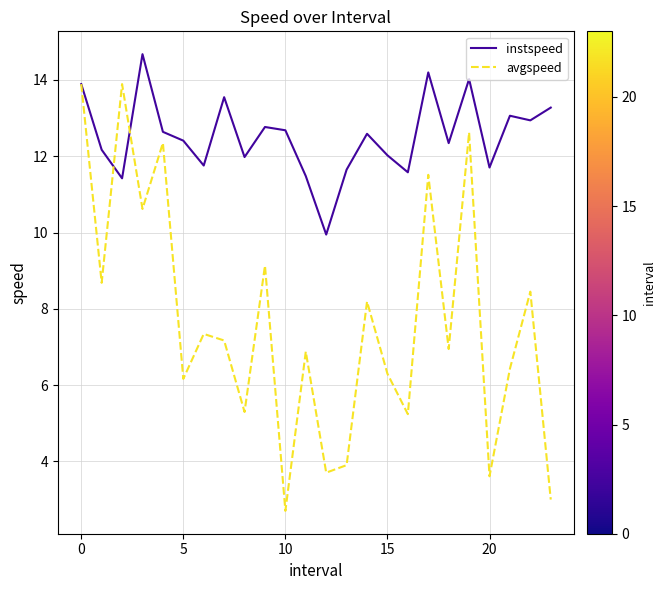

What is the maximum value shown in the chart?

14.7